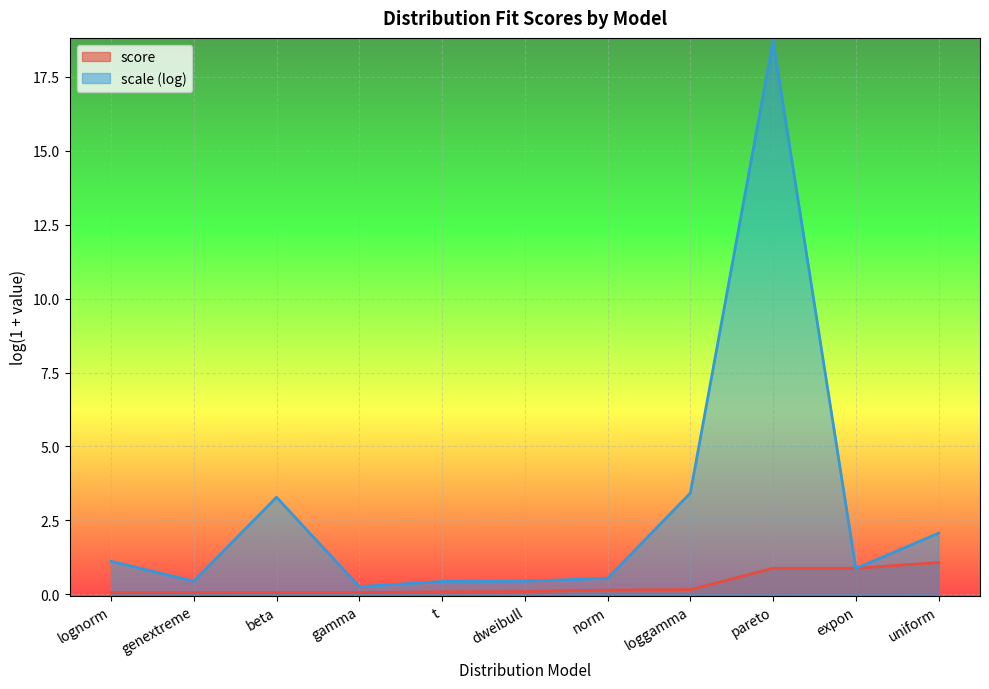

True or false: the data shows 0.3 at loggamma.

False